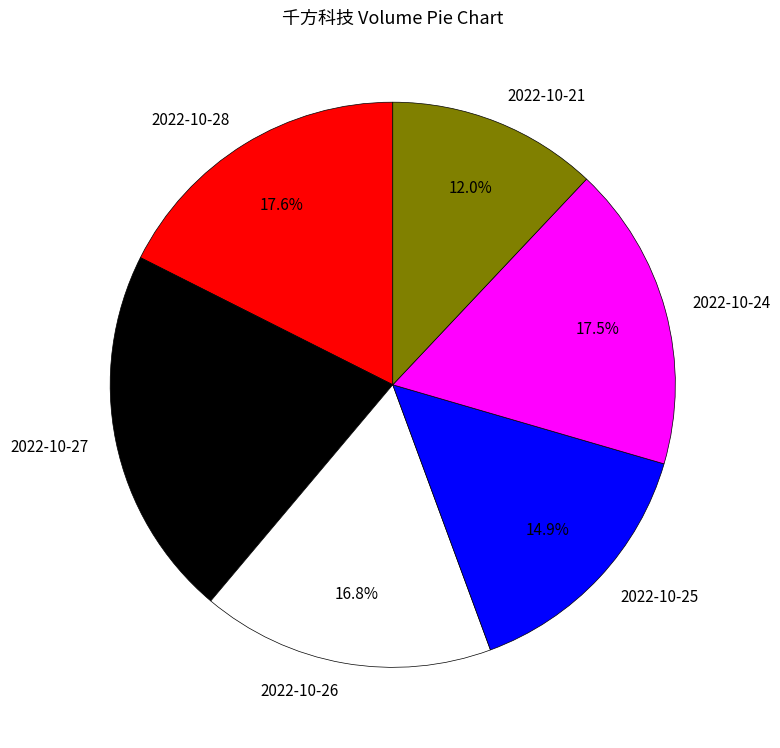

What is the ratio of the value at 2022-10-24 to the value at 2022-10-28?

1.0